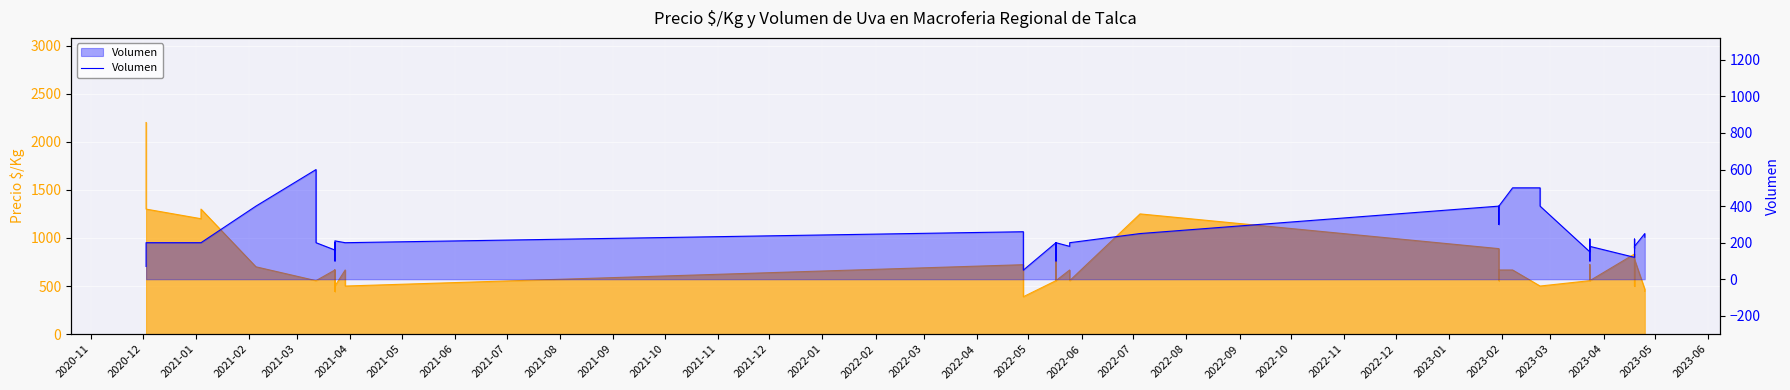

How many interior local valleys (lower than both neighbors) does the data have?

10